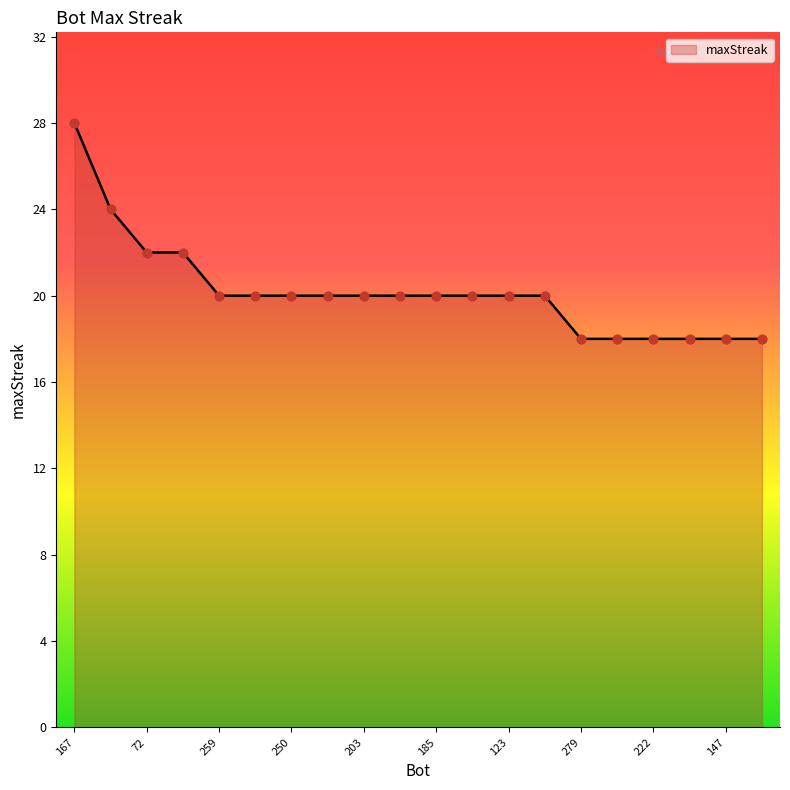

What is the maximum value shown in the chart?

28